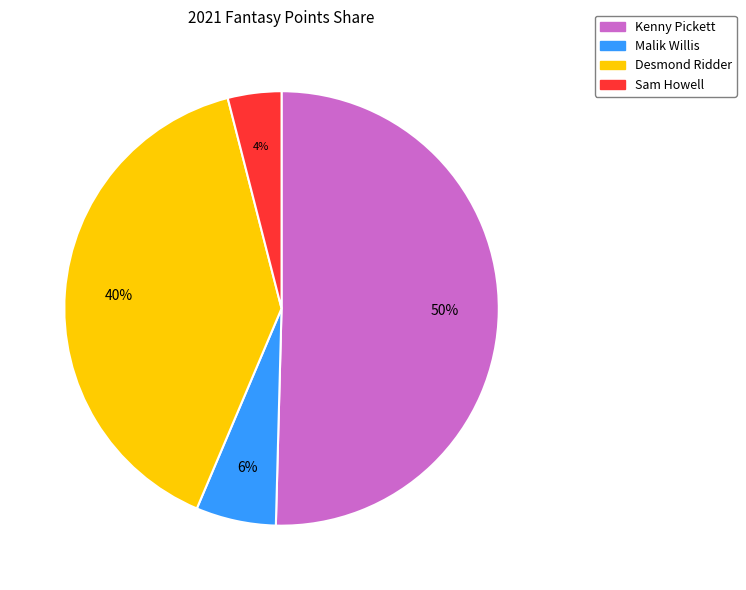

What percentage is the Kenny Pickett slice, to the nearest percent?

50%